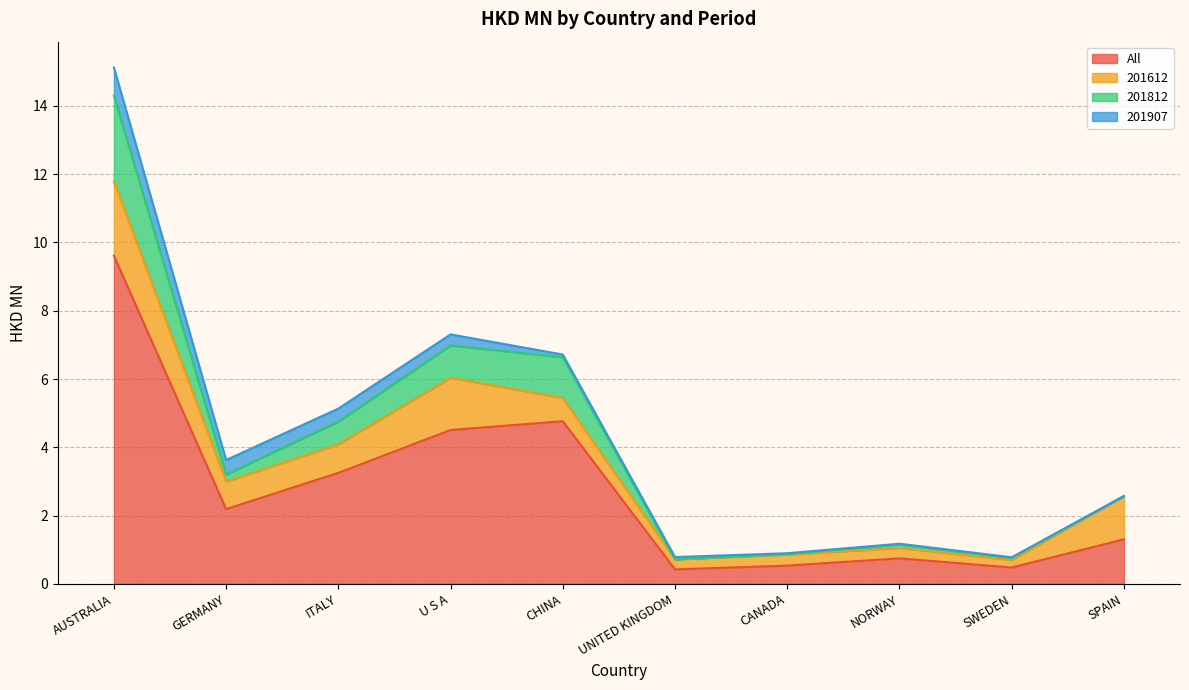

The All series shows 0.4 at UNITED KINGDOM. True or false?

True